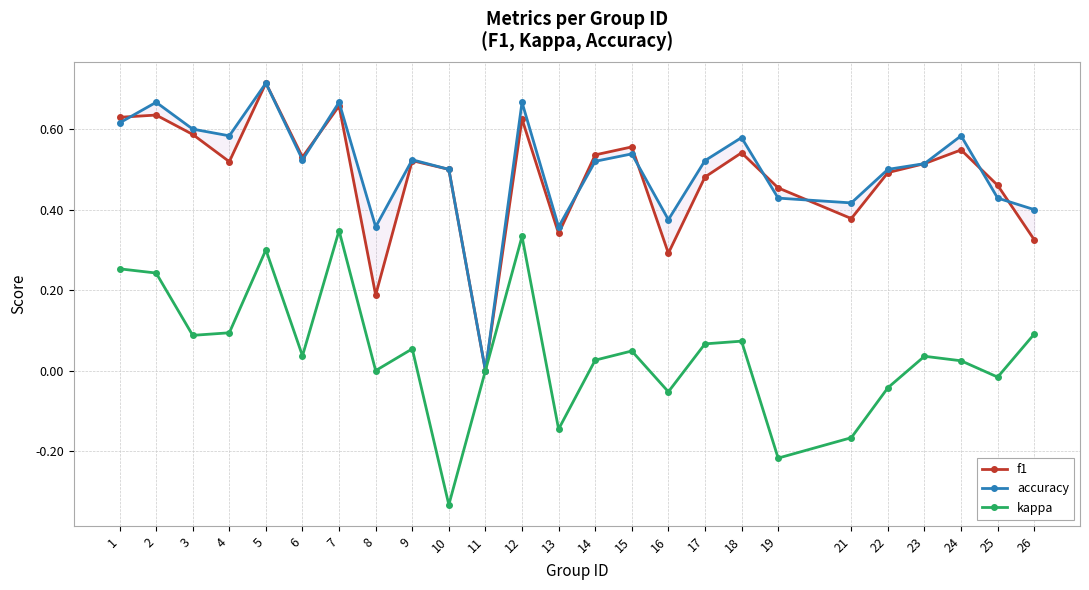

Is it true that f1 equals 0.6 at 3?

True